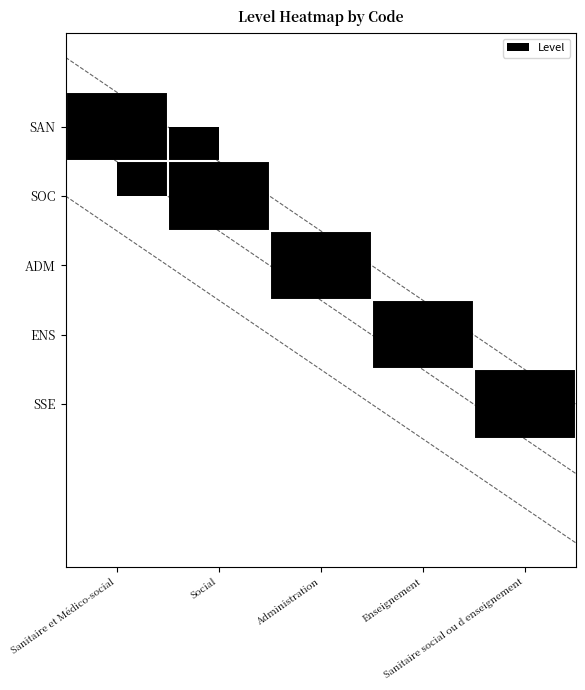

The SAN series shows 1 at Social. True or false?

False